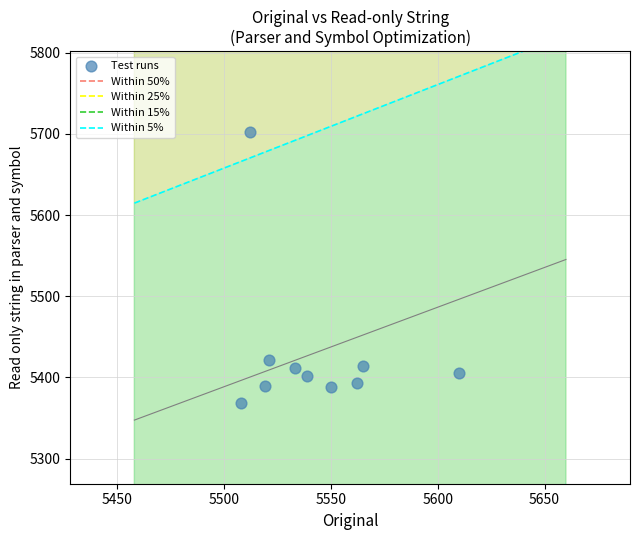

What is the average Y value?

5430